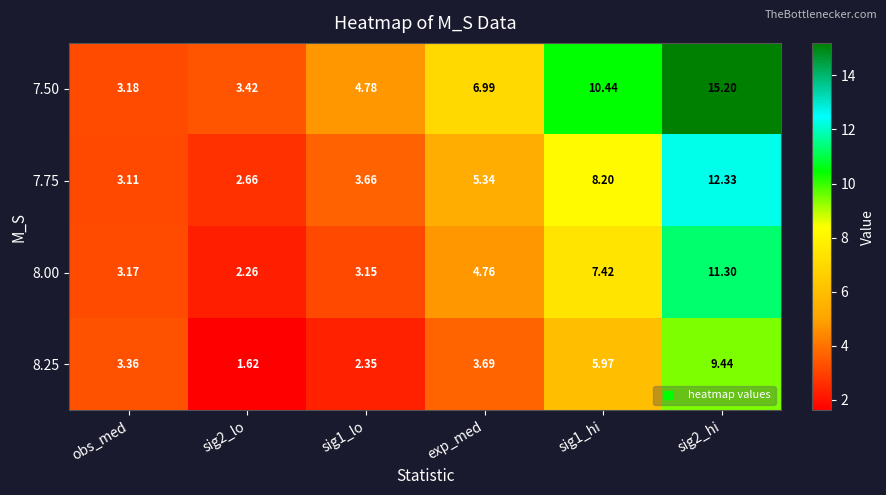

At which label does 8.00 first exceed 4?

exp_med